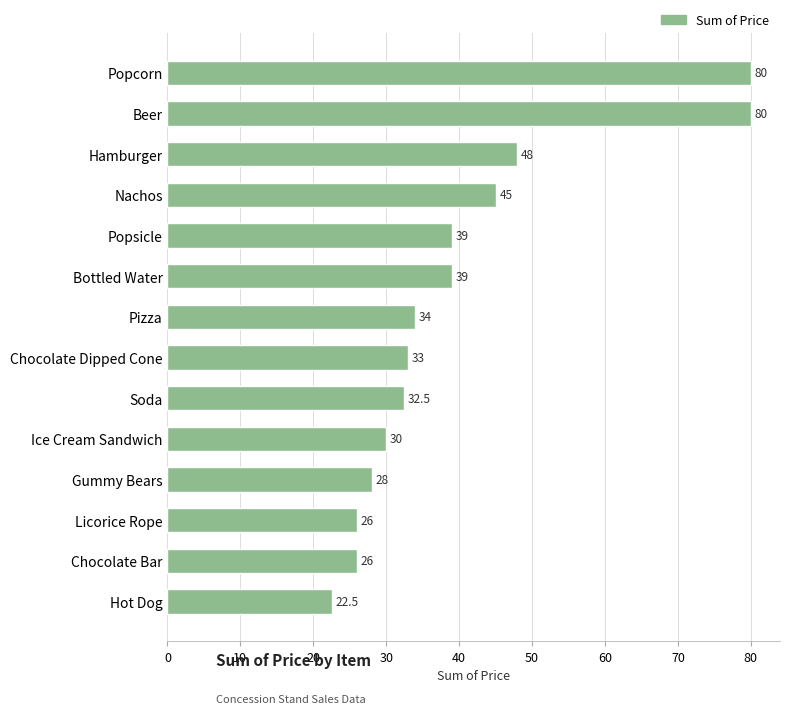

How many data points does each series have?

14